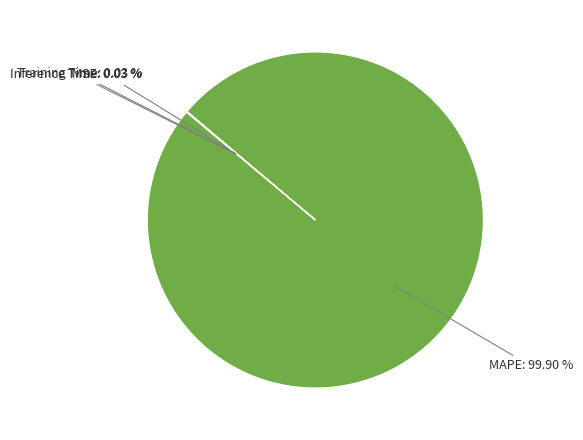

Does any single category account for the majority?

Yes